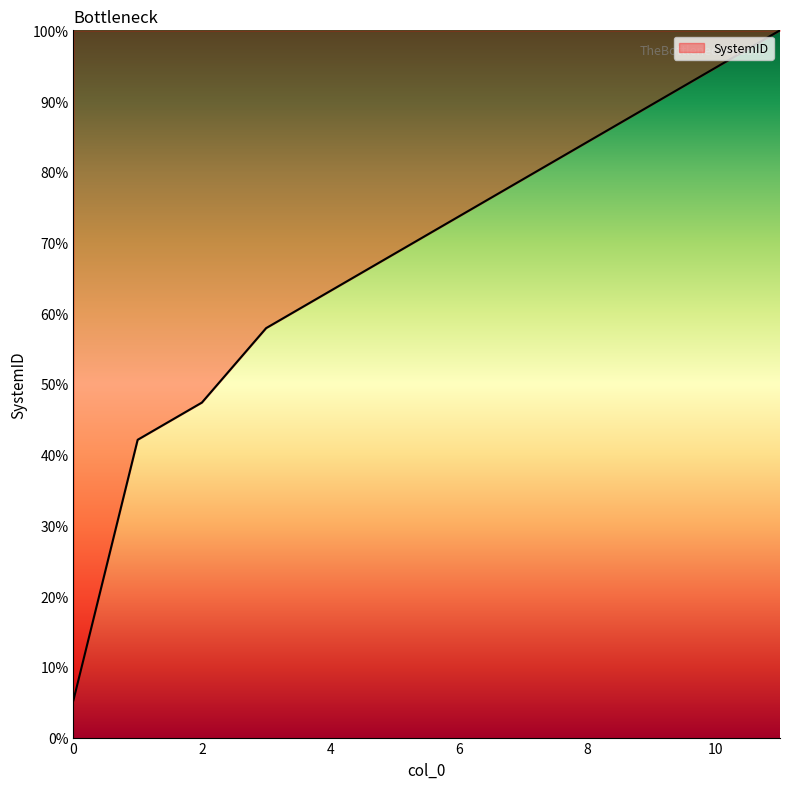

What is the greatest value displayed?

100.0